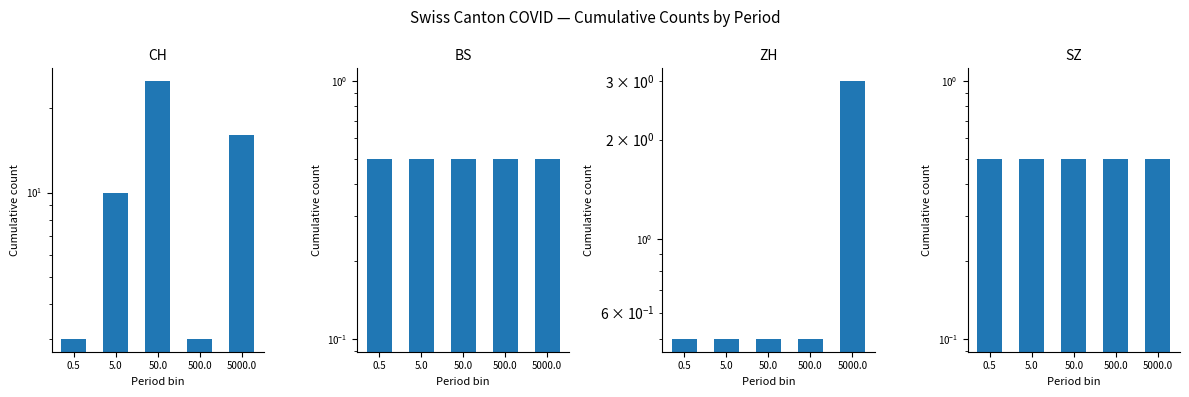

Reading left to right, transcribe all the data shown in this chart.

CH: 3.0	10.0	25.0	3.0	16.0
BS: 0.5	0.5	0.5	0.5	0.5
ZH: 0.5	0.5	0.5	0.5	3.0
SZ: 0.5	0.5	0.5	0.5	0.5